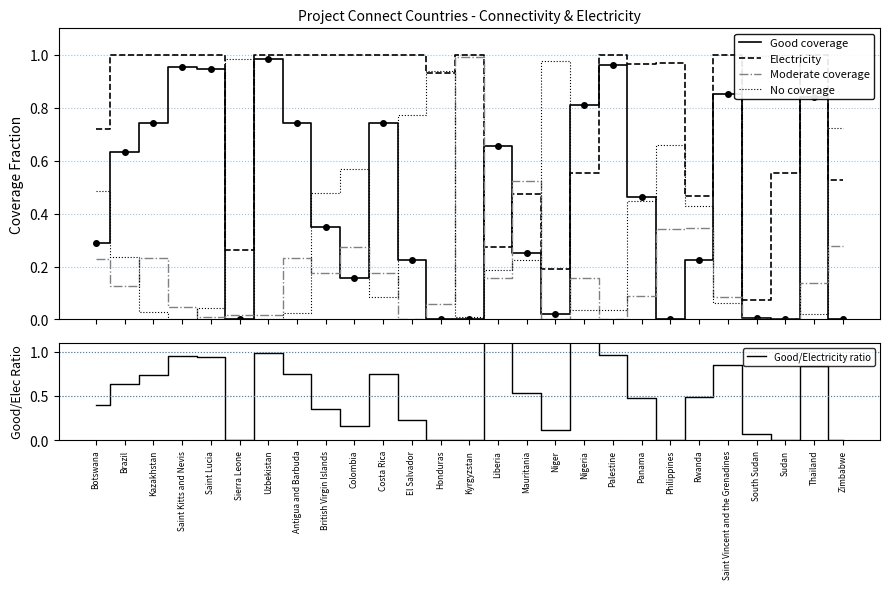

What is the sum of the Moderate coverage values at Panama and Sierra Leone?

0.1